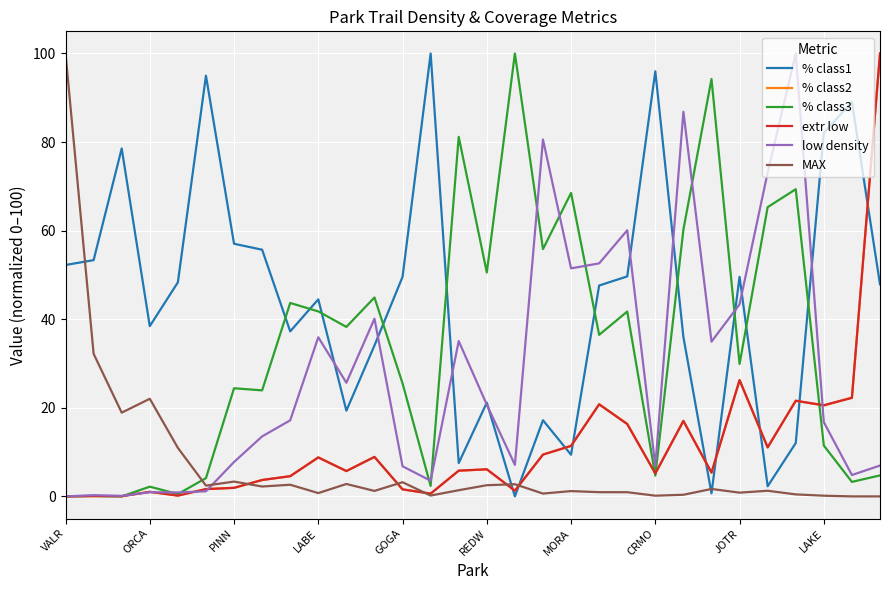

Which series has the largest total across all categories?

% class1